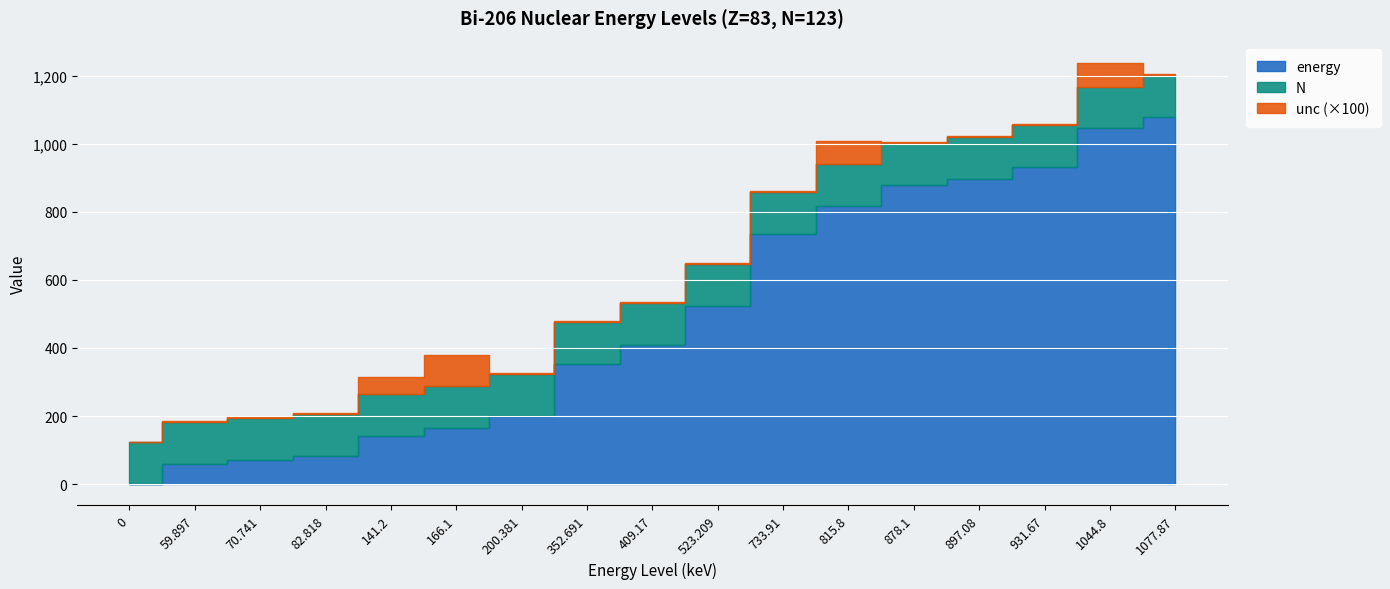

List the series in order of their peak value, highest first.

energy, N, unc